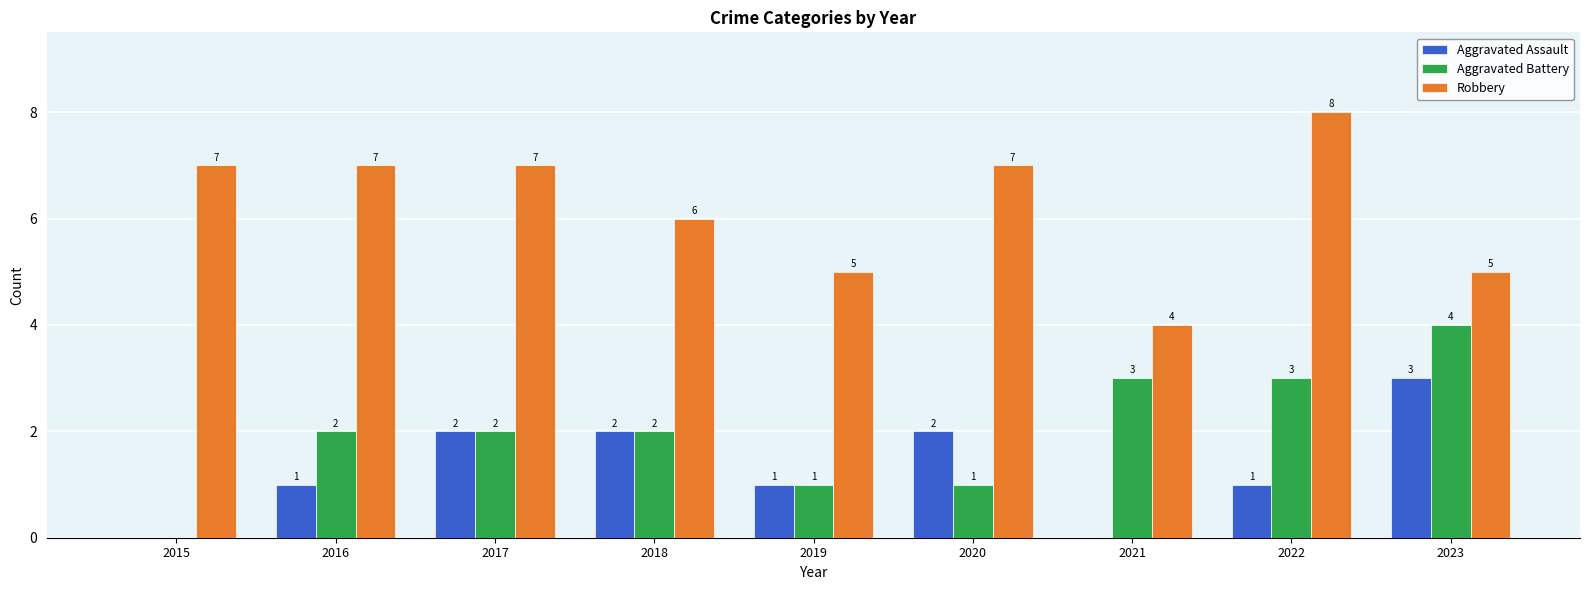

Is the value of Aggravated Battery at 2022 greater than the value of Robbery at 2020?

No